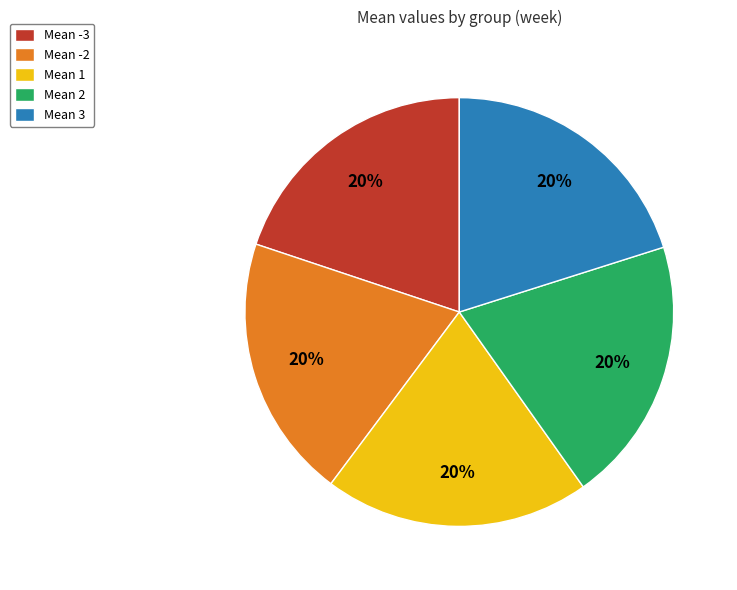

True or false: Mean -2 accounts for 33% of the total.

False